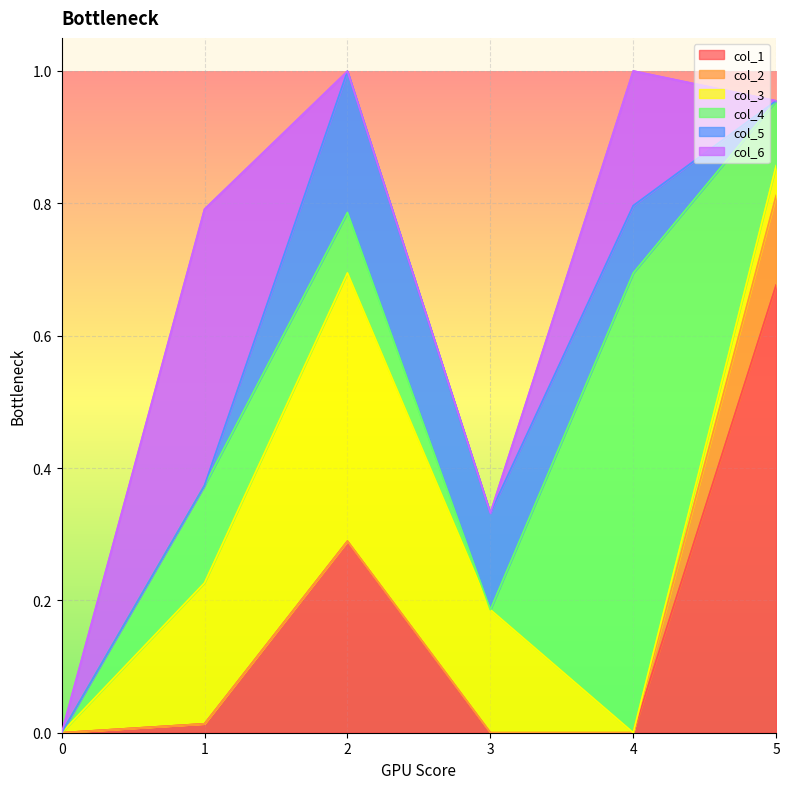

Reading right to left, what are all the values shown in this chart?

col_1: 0.7	0.0	0.0	0.3	0.0	0.0
col_2: 0.1	0.0	0.0	0.0	0.0	0.0
col_3: 0.0	0.0	0.2	0.4	0.2	0.0
col_4: 0.1	0.7	0.0	0.1	0.1	0.0
col_5: 0.0	0.1	0.1	0.2	0.0	0.0
col_6: 0.0	0.2	0.0	0.0	0.4	0.0